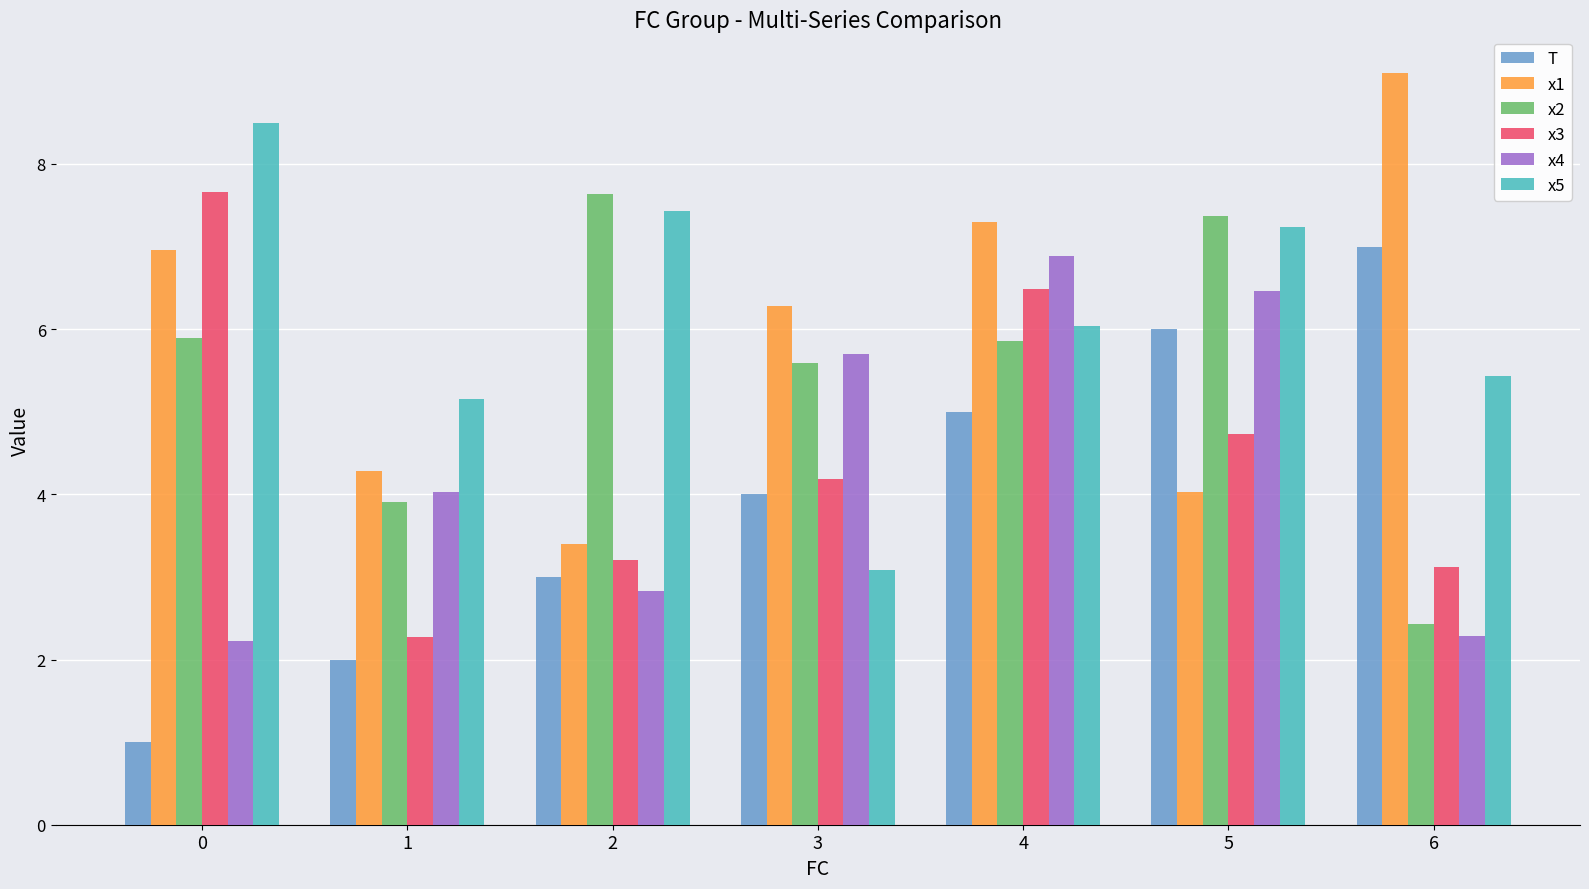

How many distinct data groups are displayed?

6